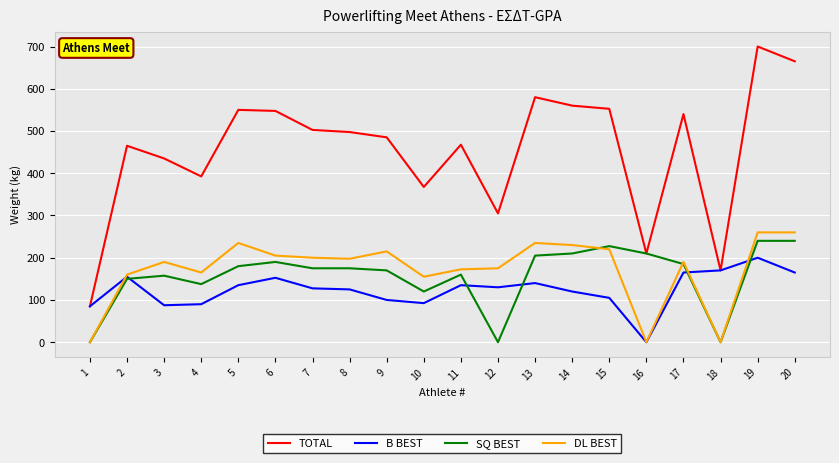

At which label does B BEST reach its peak?

19